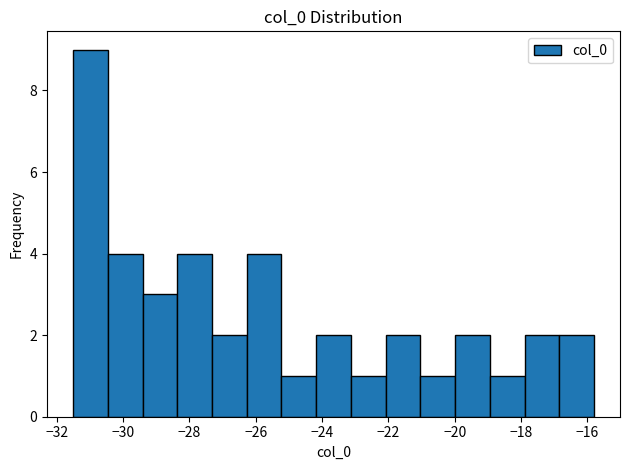

Over which range of the x-axis is the bar tallest?

-31.6 to -30.4